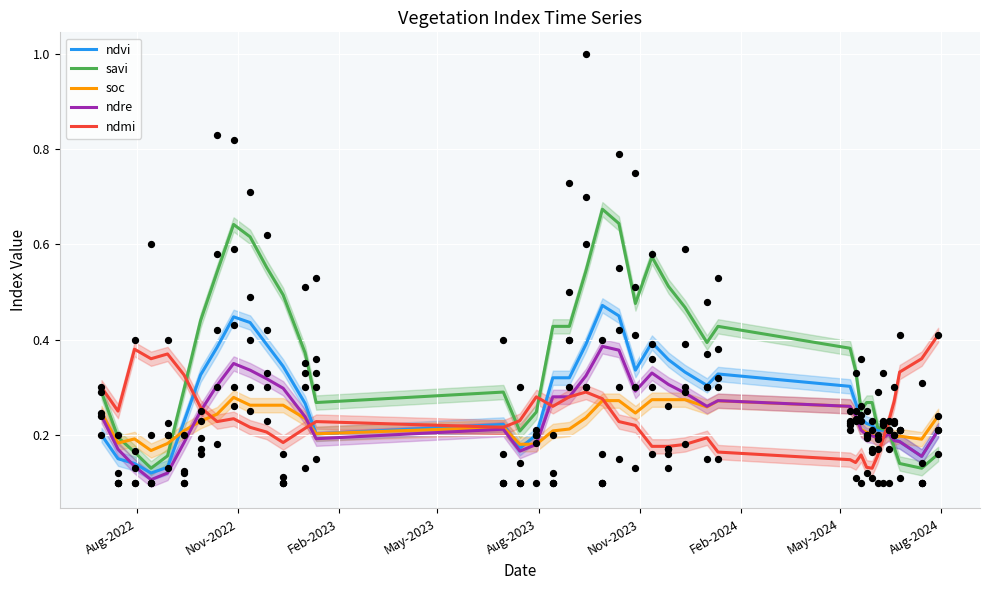

Which series reaches the minimum Y coordinate?

ndre